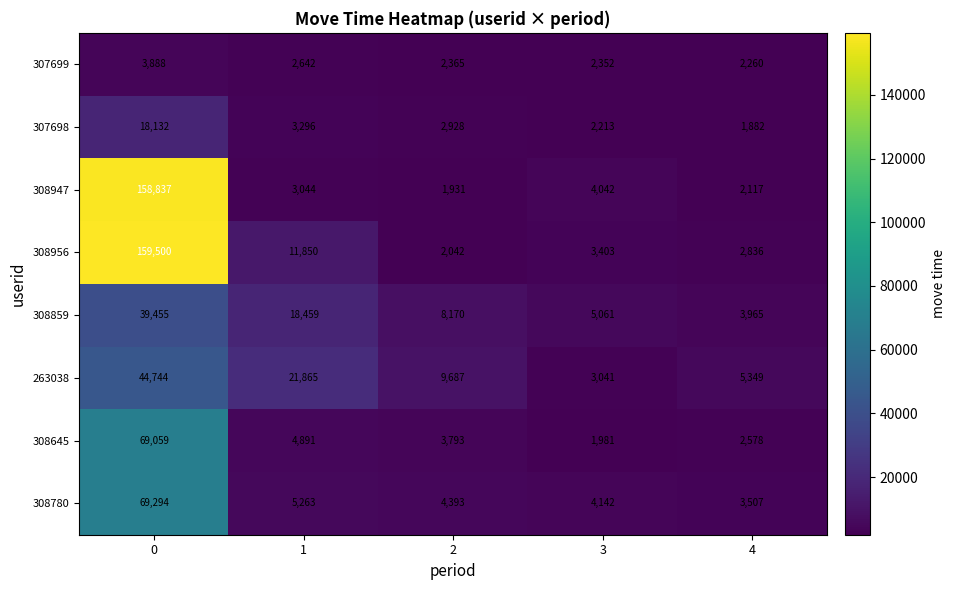

True or false: 308947 has a value of 2117 at 4.

True